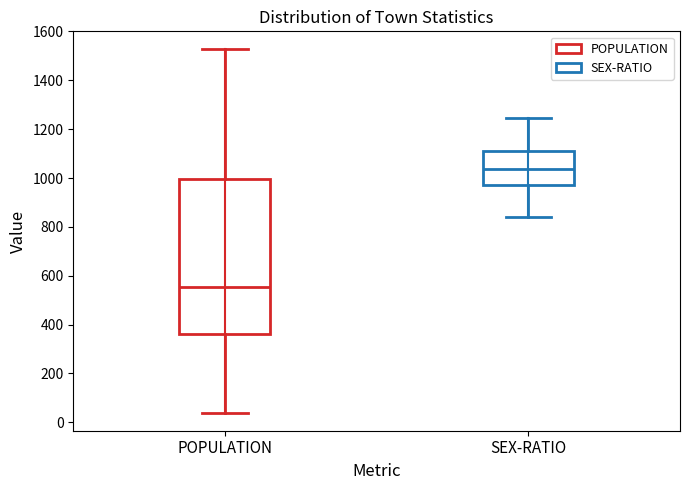

Which box's median line is the lowest?

POPULATION